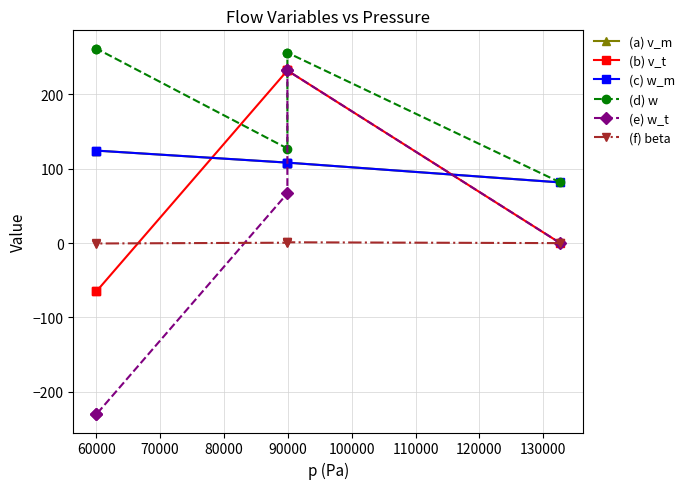

Which series has the widest spread of values?

(e) w_t